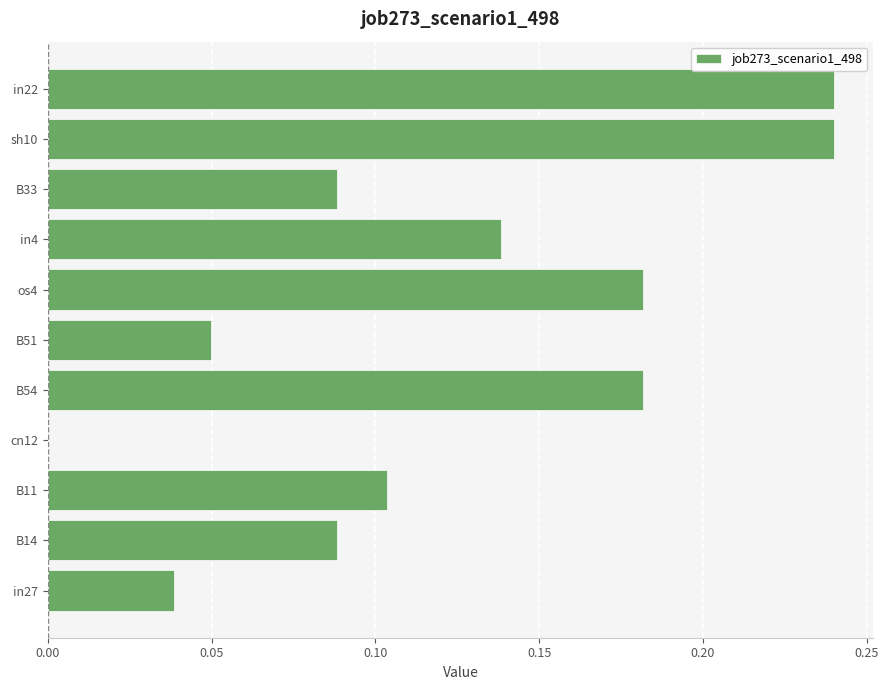

Which has a higher value, B33 or B11?

B11